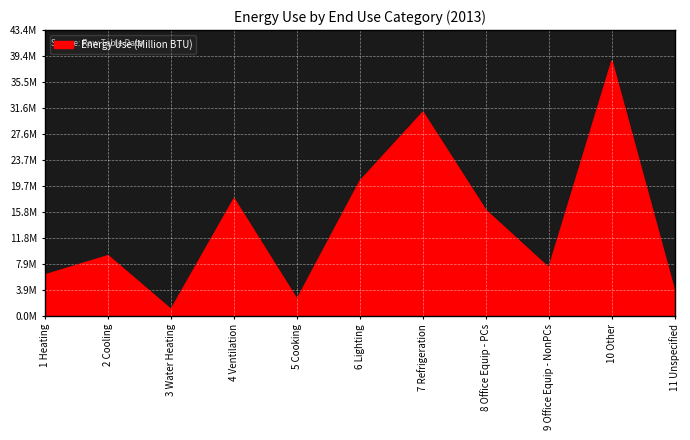

Is this an area chart (filled region under the line)?

Yes